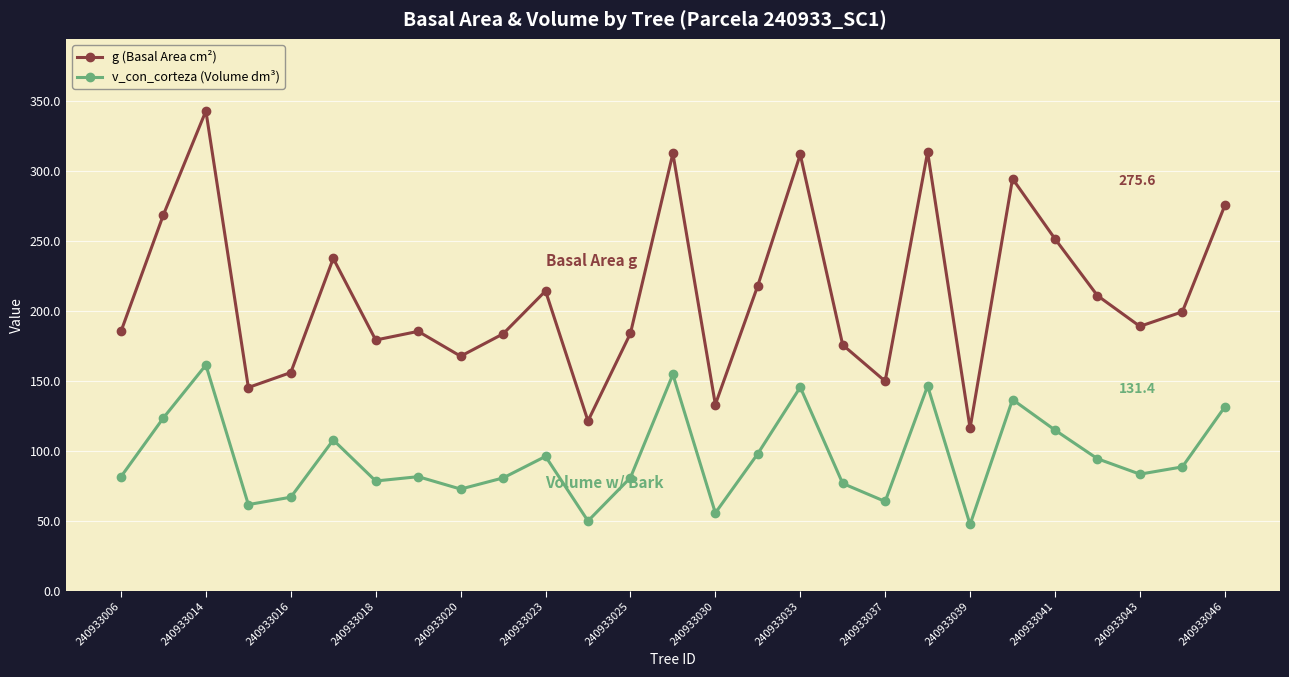

What is the minimum value shown in the chart?

47.3